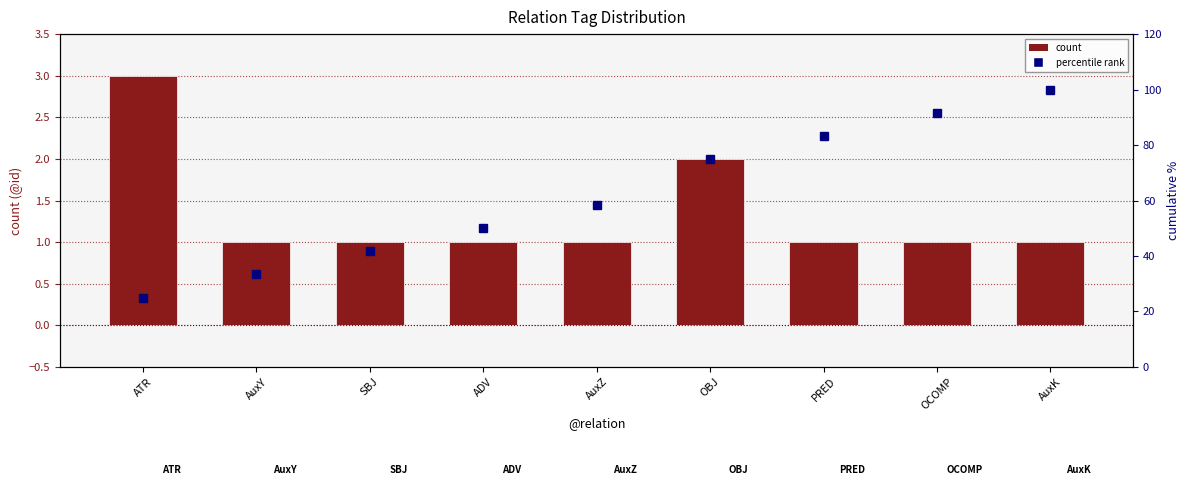

What is the total value across all series at AuxY?

34.3